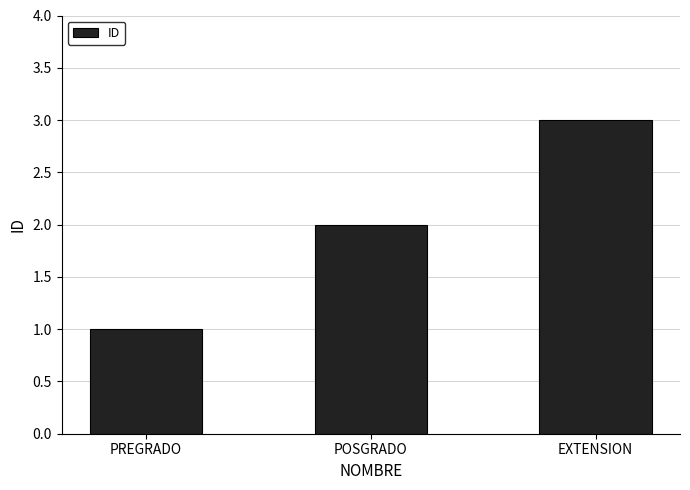

What is the smallest value displayed?

1